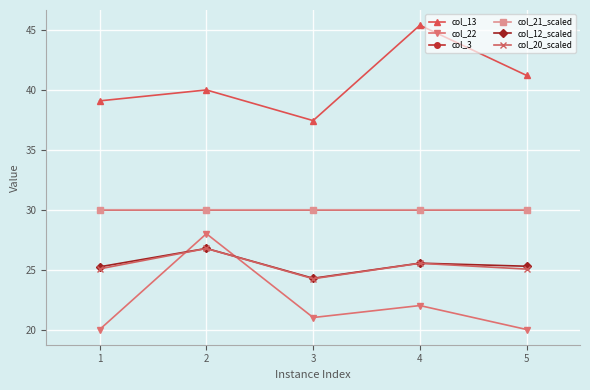

Which label corresponds to the largest value in the chart?

4